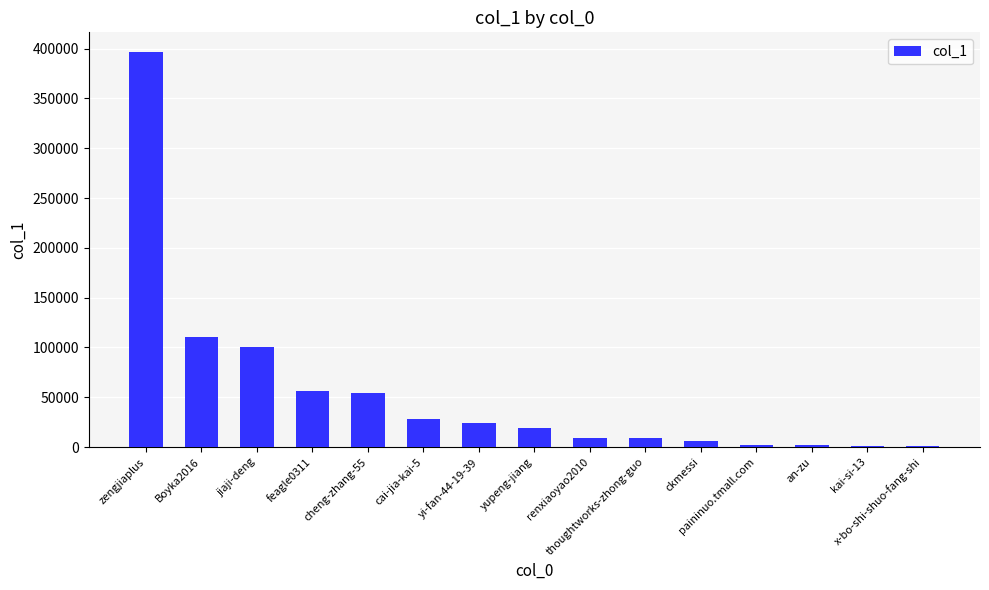

Is it true that the value at yupeng-jiang is 19168?

True